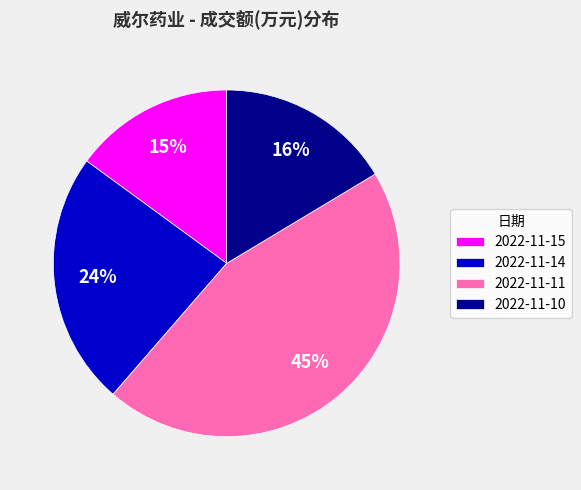

To the nearest percent, what is the difference between the largest and smallest slice percentages?

30%